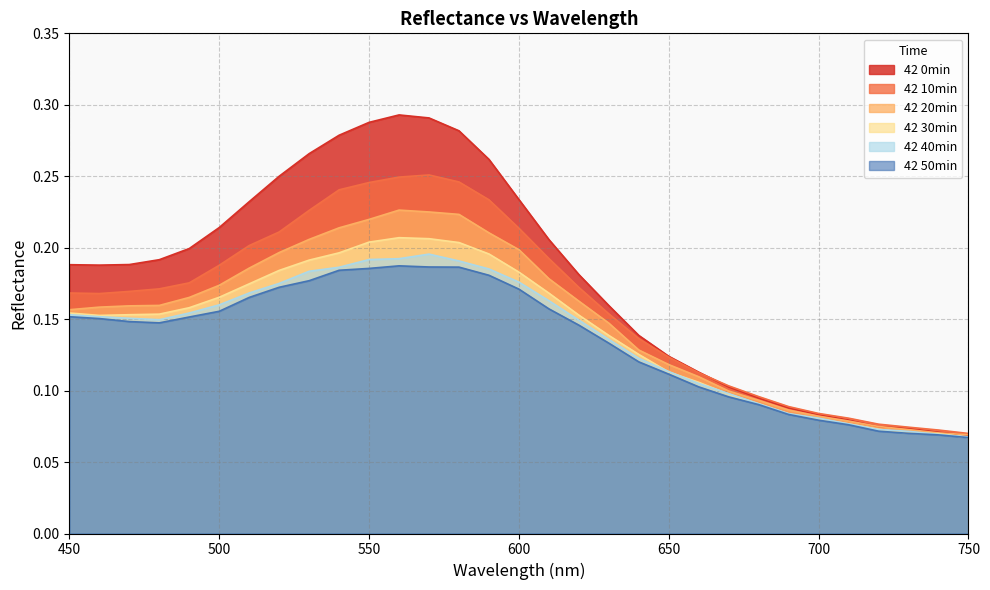

How many lines are shown in the chart?

6